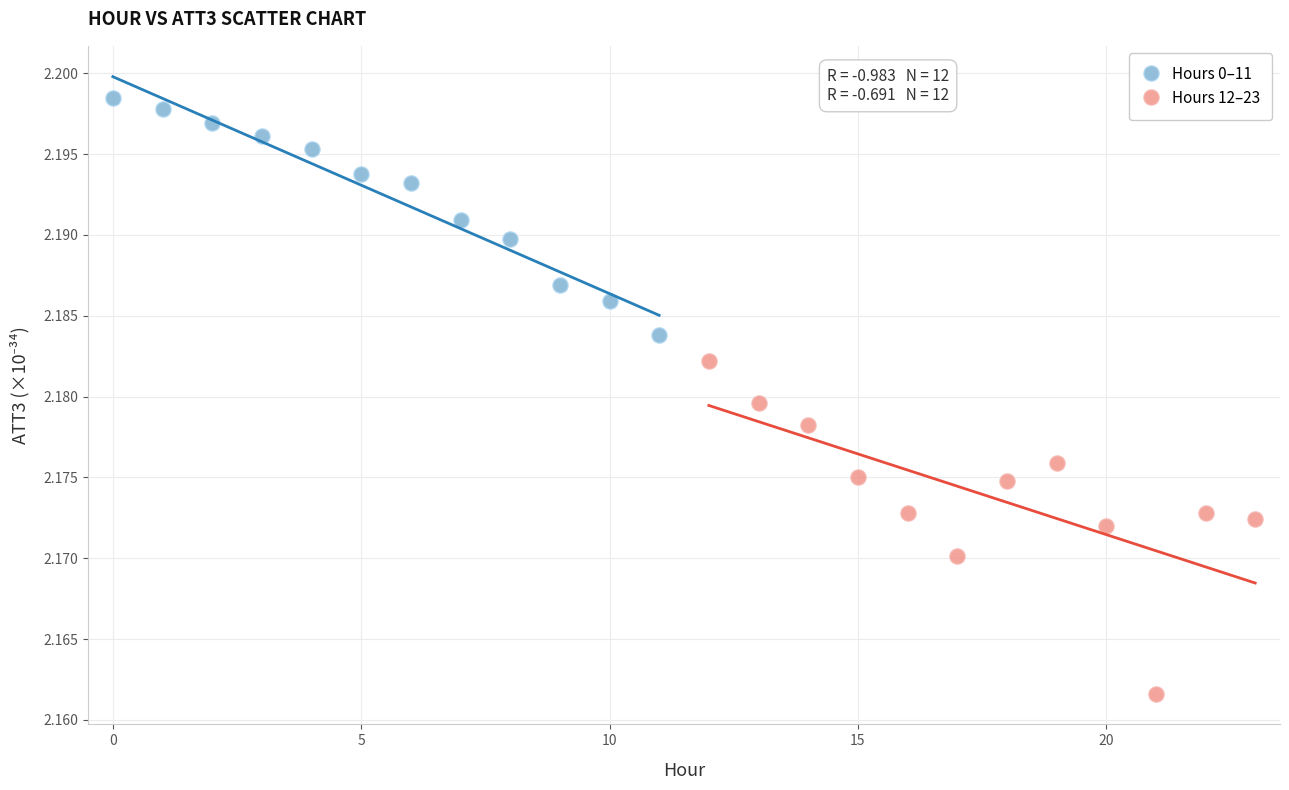

Which series reaches the minimum Y coordinate?

Hours 12–23